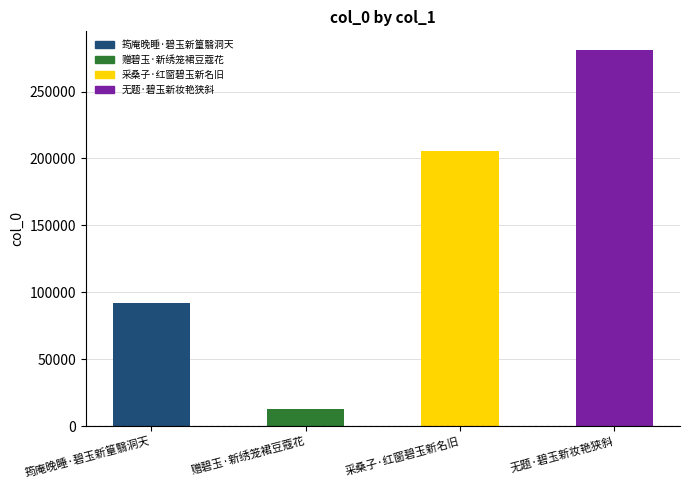

What is the change in value from 赠碧玉·新绣笼裙豆蔻花 to 无题·碧玉新妆艳狭斜?

+267865